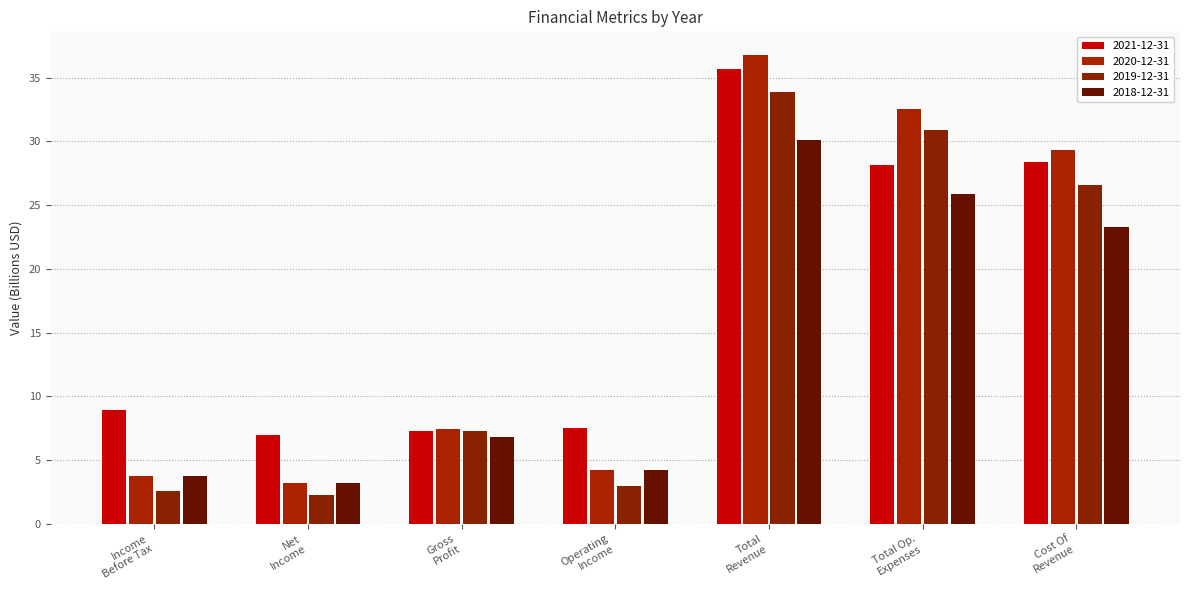

How many data points in 2021-12-31 are above 8?

4